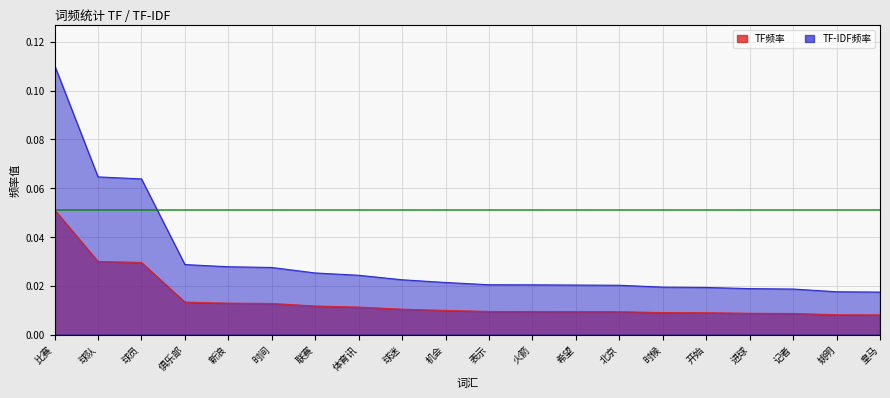

Does the chart have visible grid lines?

Yes